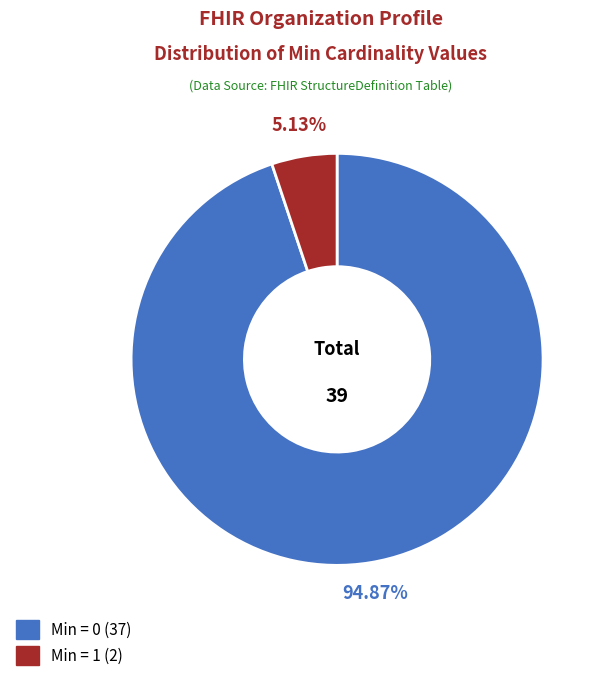

Is there a majority slice in this chart?

Yes